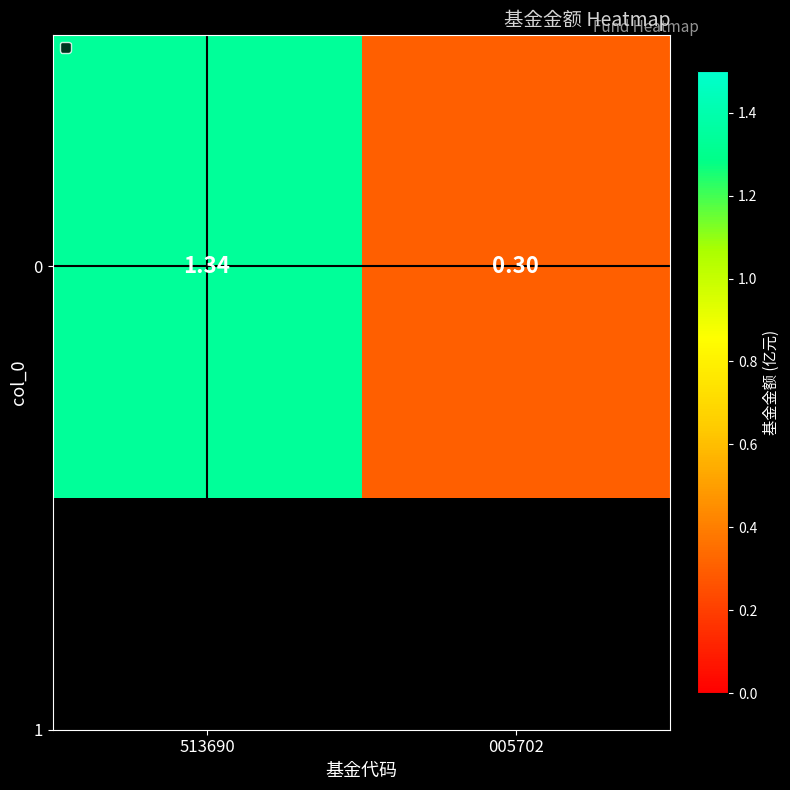

What is the sum of all values?

1.6